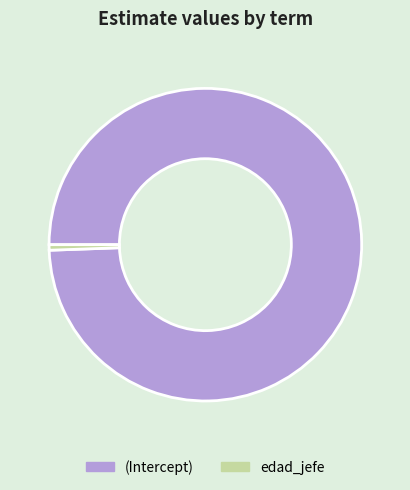

The (Intercept) slice represents 99% of the pie. True or false?

True